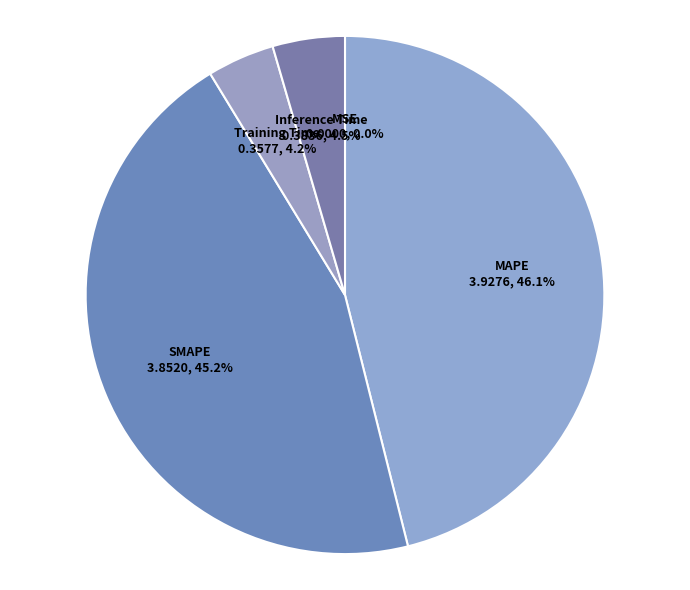

Between SMAPE and Training Time, which is larger?

SMAPE